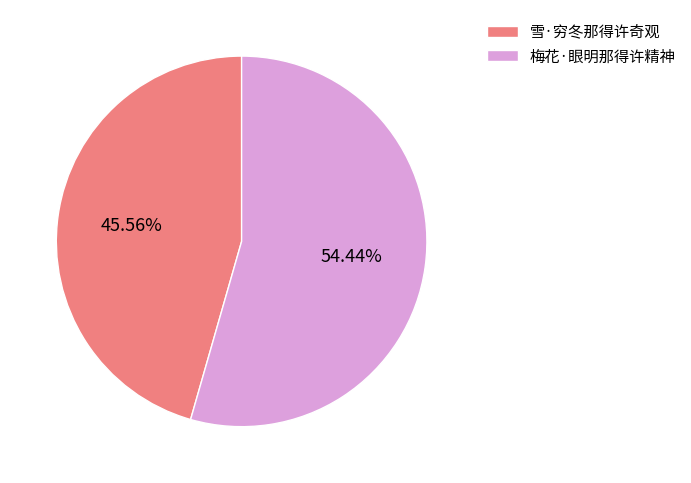

To the nearest percent, what portion does 雪·穷冬那得许奇观 represent?

46%